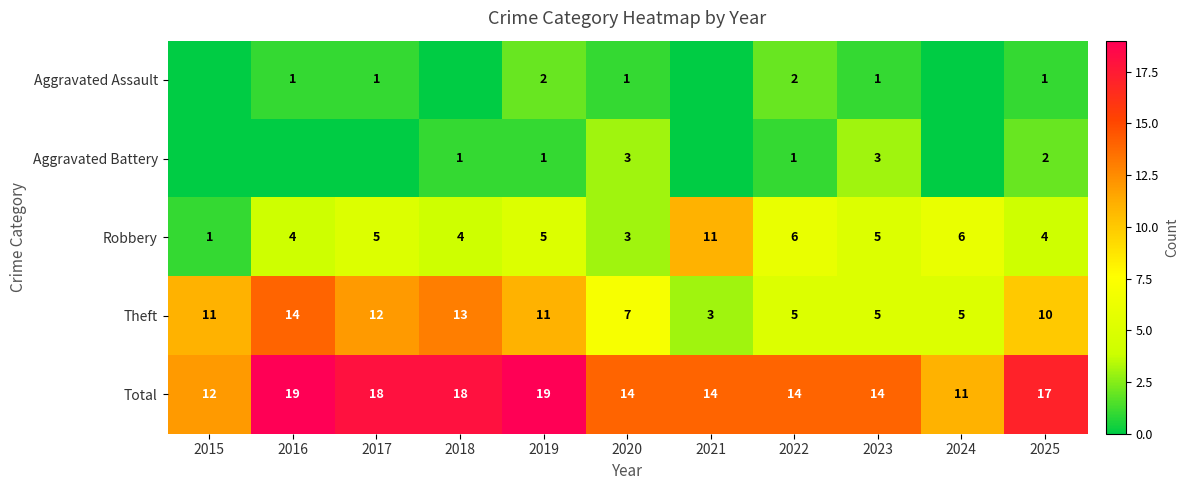

What is the difference between the maximum and minimum values in the Theft series?

11